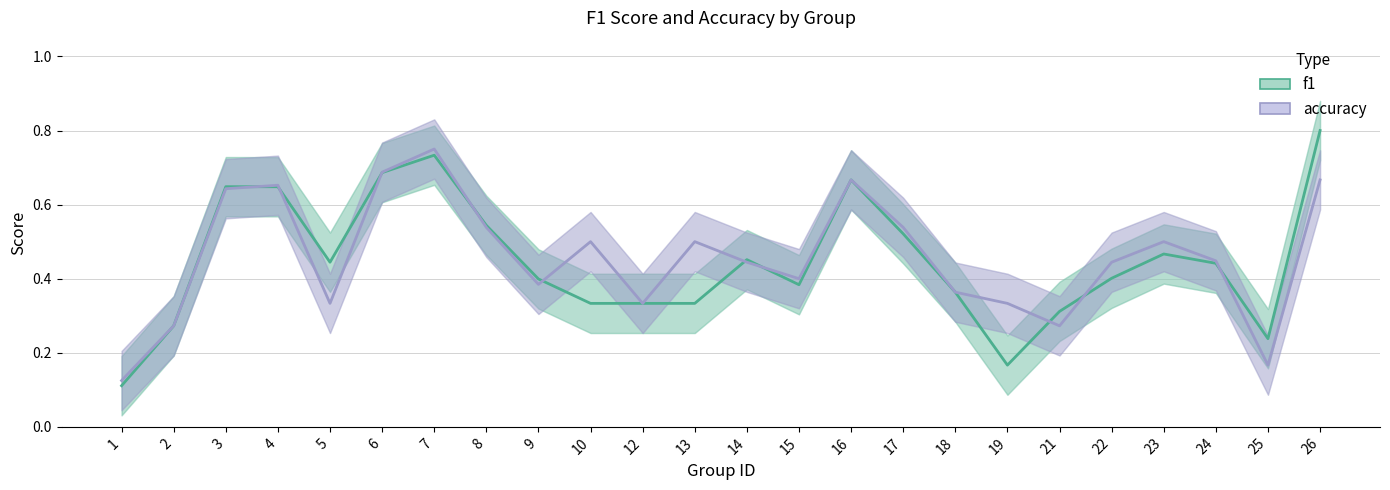

Which category has the lowest value across all series?

1